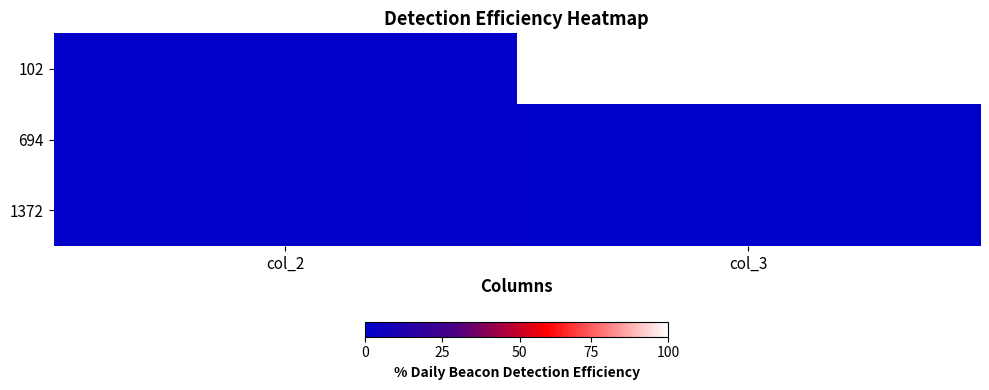

Rank the series at col_2 from highest to lowest value.

102, 694, 1372